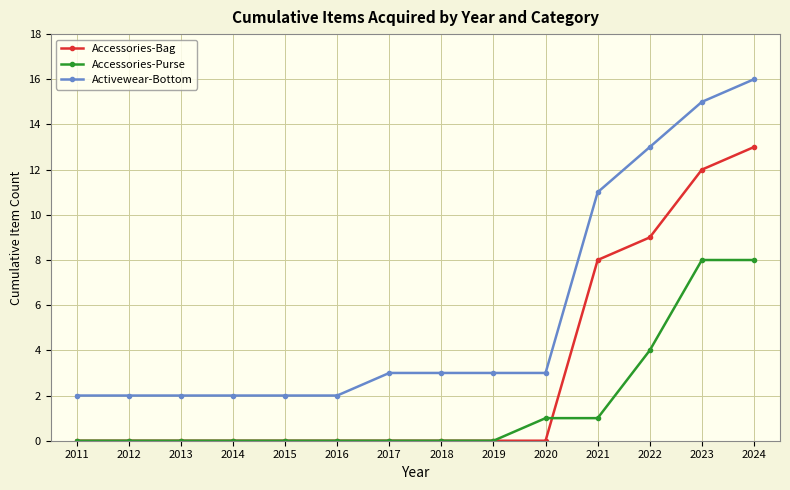

Rank the series by their average value, from highest to lowest.

Activewear-Bottom, Accessories-Bag, Accessories-Purse